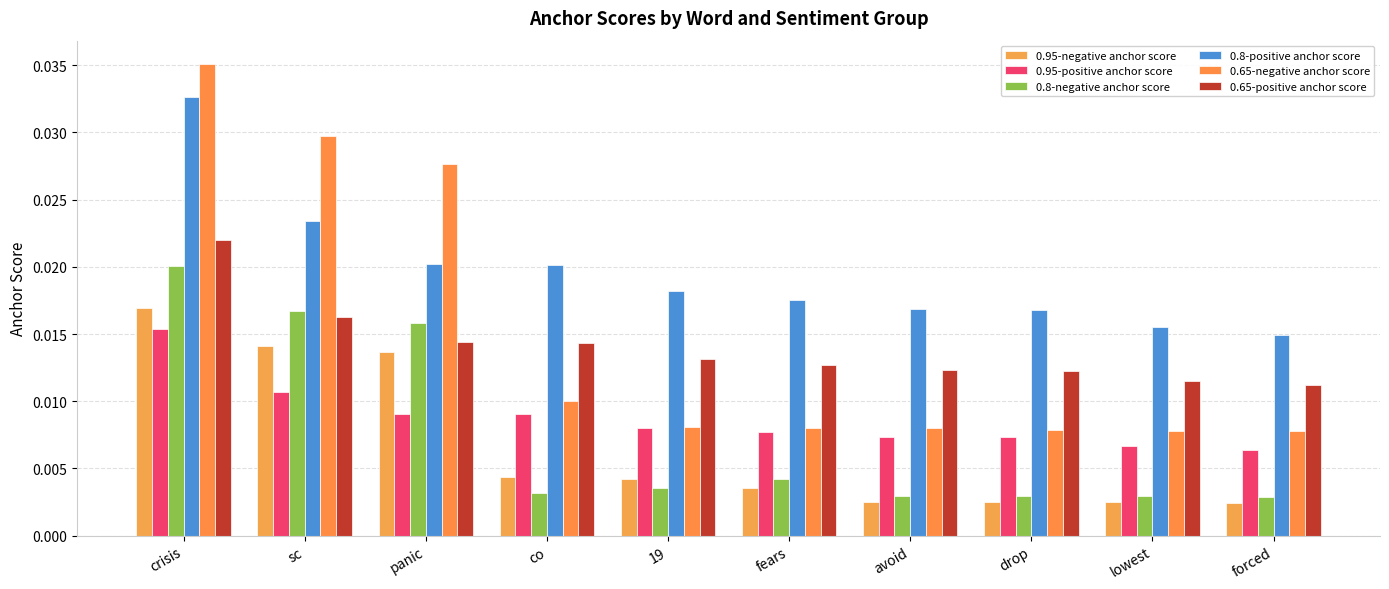

Does the chart contain stacked bars?

No